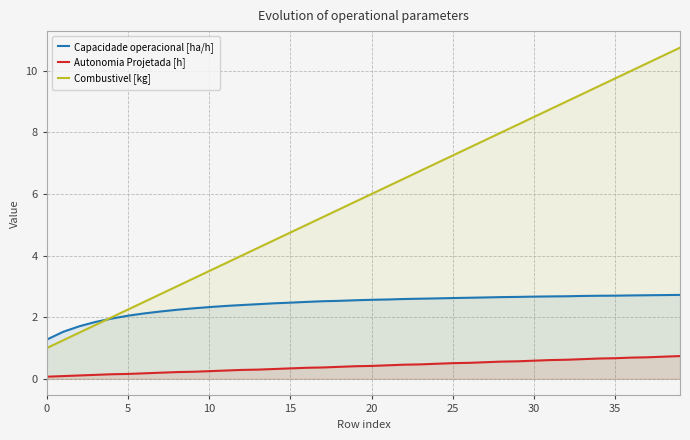

True or false: Autonomia Projetada [h] and Combustivel [kg] intersect in this chart.

False